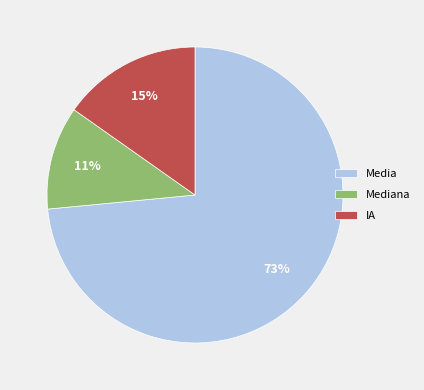

Rank the categories by value from highest to lowest.

Media, IA, Mediana